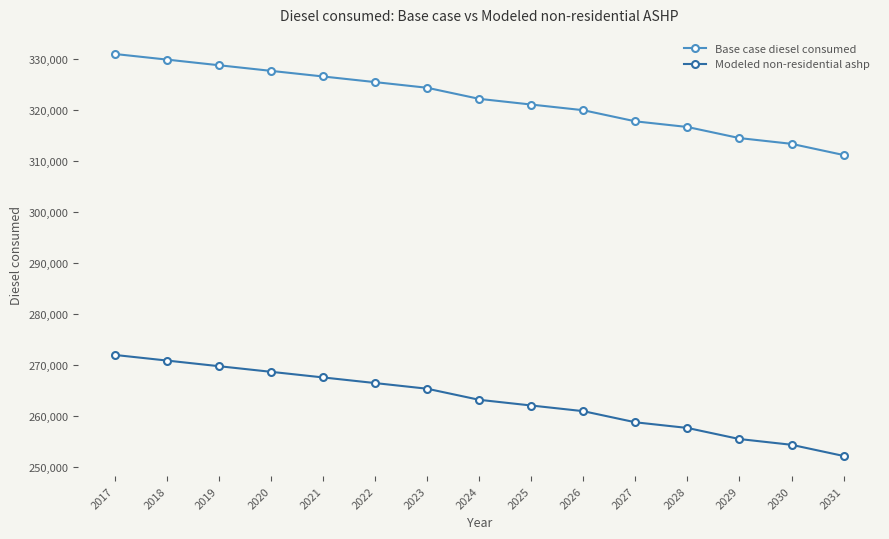

Rank the categories by Base case diesel consumed value from lowest to highest.

2031, 2030, 2029, 2028, 2027, 2026, 2025, 2024, 2023, 2022, 2021, 2020, 2019, 2018, 2017